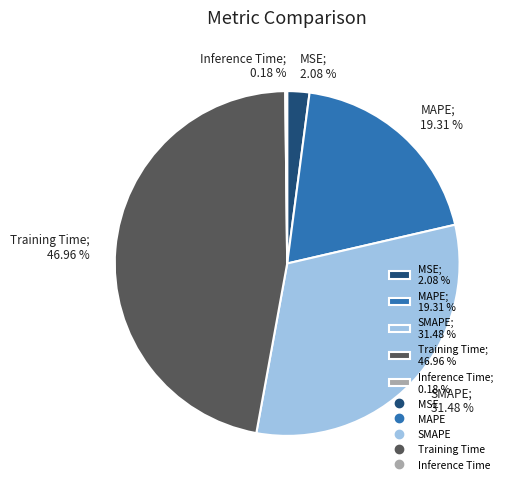

Do Training Time and MSE together represent more than half of the pie?

No